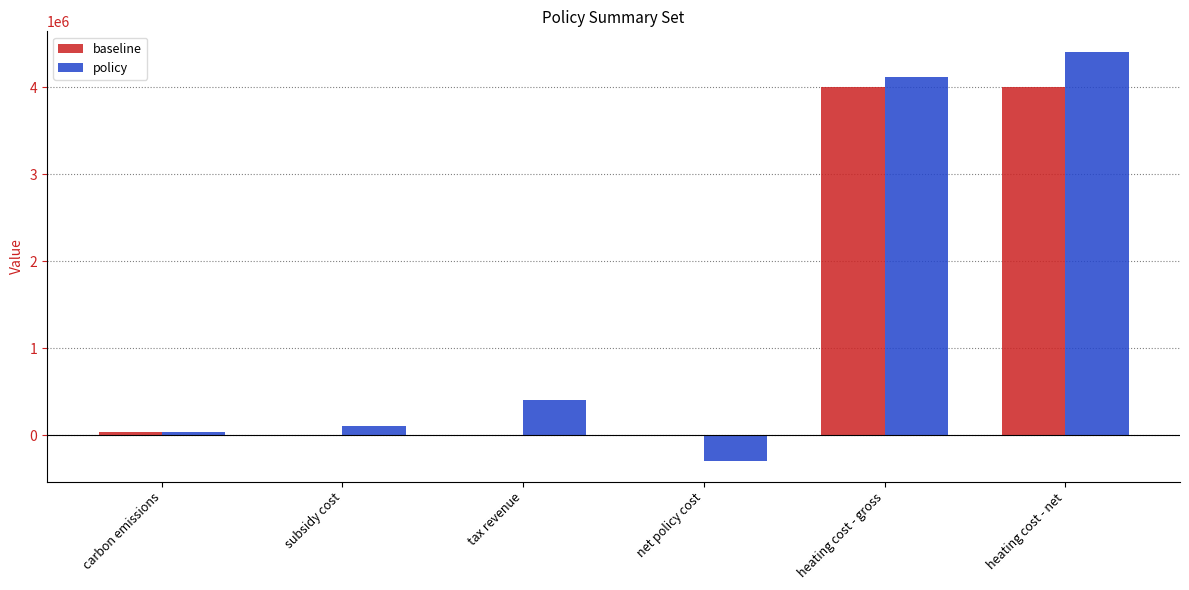

What is the difference between the policy values at net policy cost and subsidy cost?

408190.6